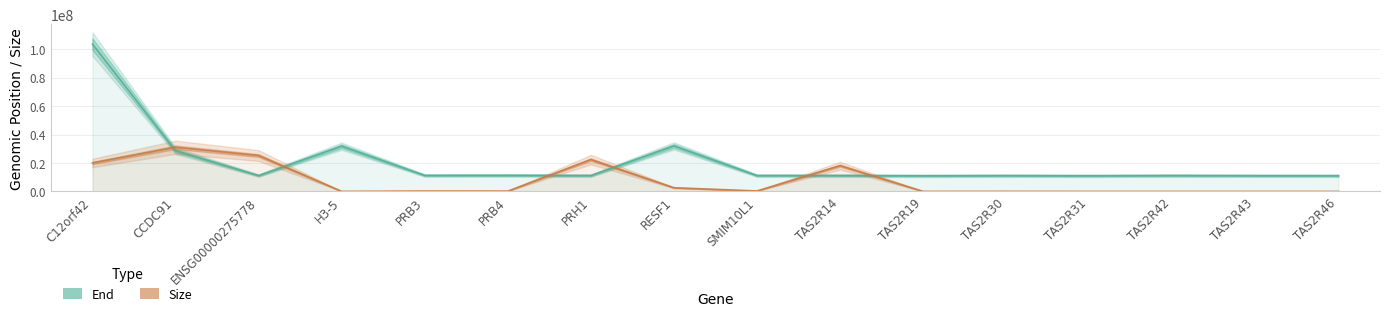

At which category does End reach its first local valley?

ENSG00000275778